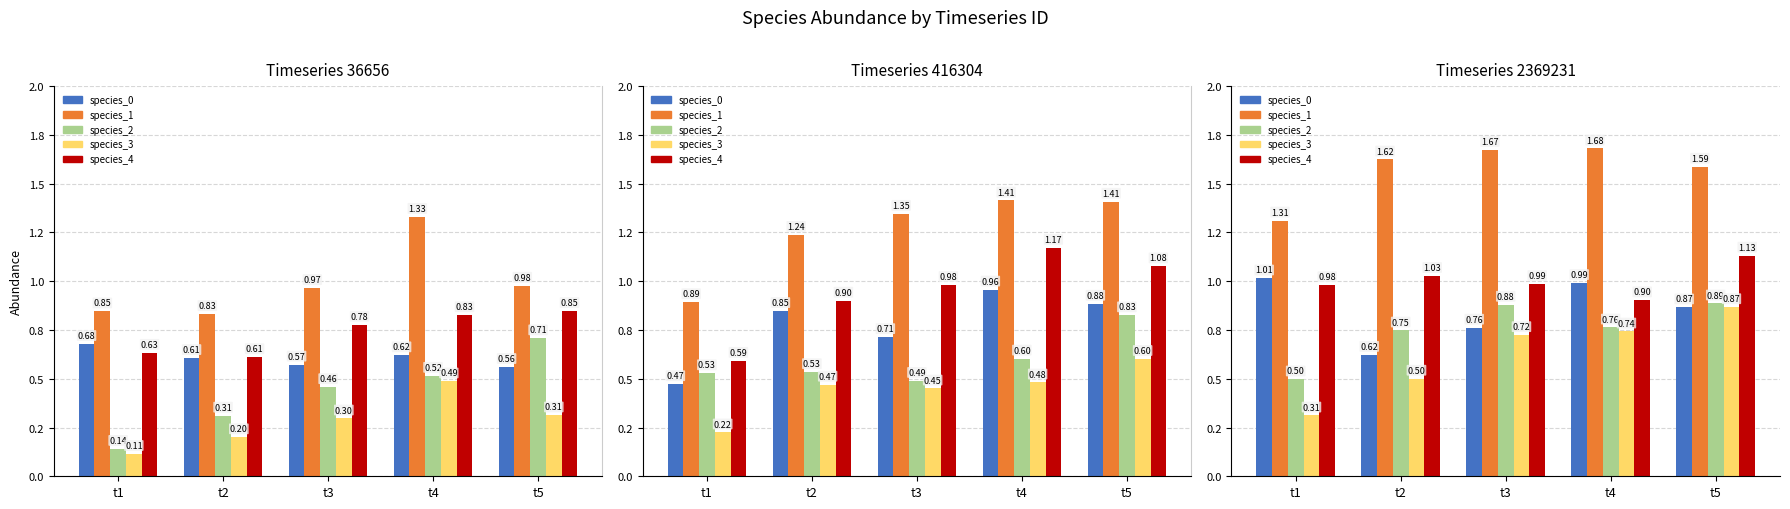

Which series has the largest total across all categories?

species_1